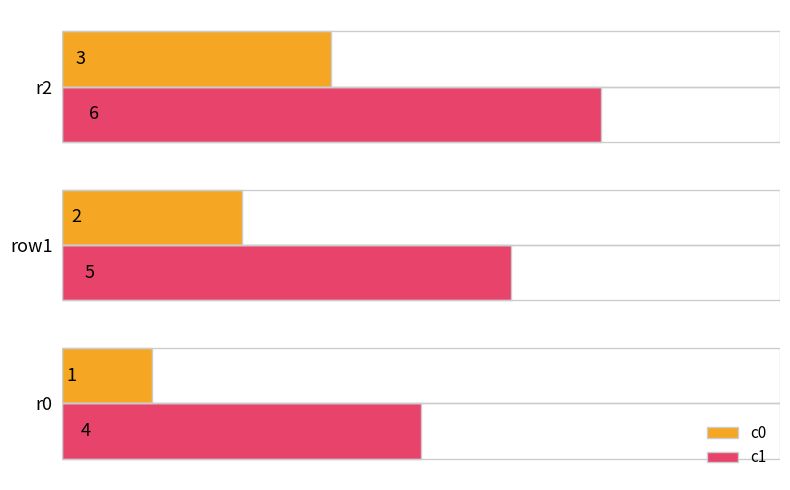

Which category has the highest value in the c0 series?

r2